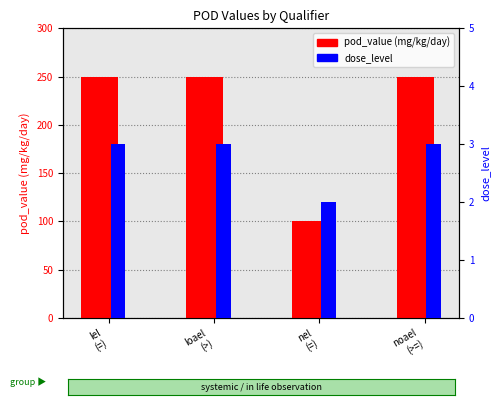

What is the label of the 2nd bar from the left?

loael
(>)